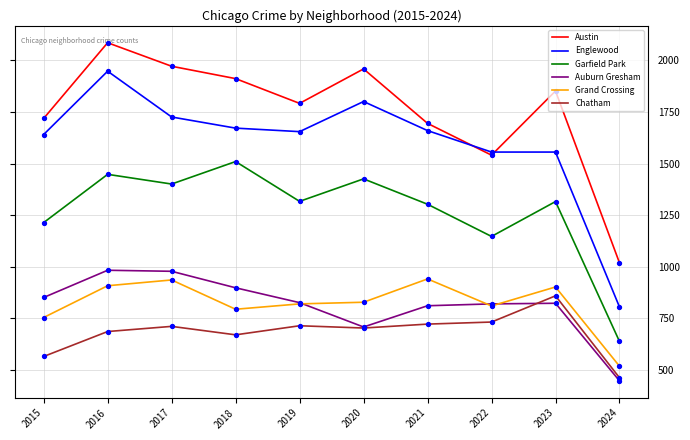

At how many categories does at least one series exceed 701?

10